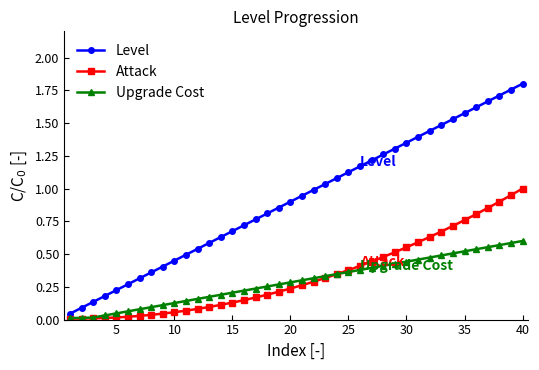

True or false: Level has more than 1 interior local peaks.

False